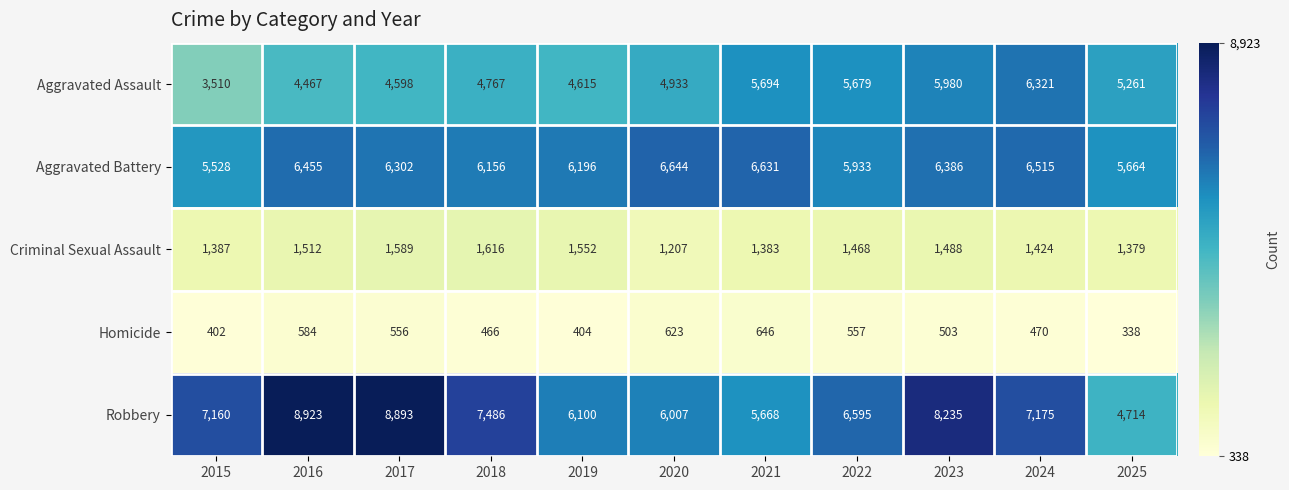

Which series changed the most between 2021 and 2025?

Aggravated Battery